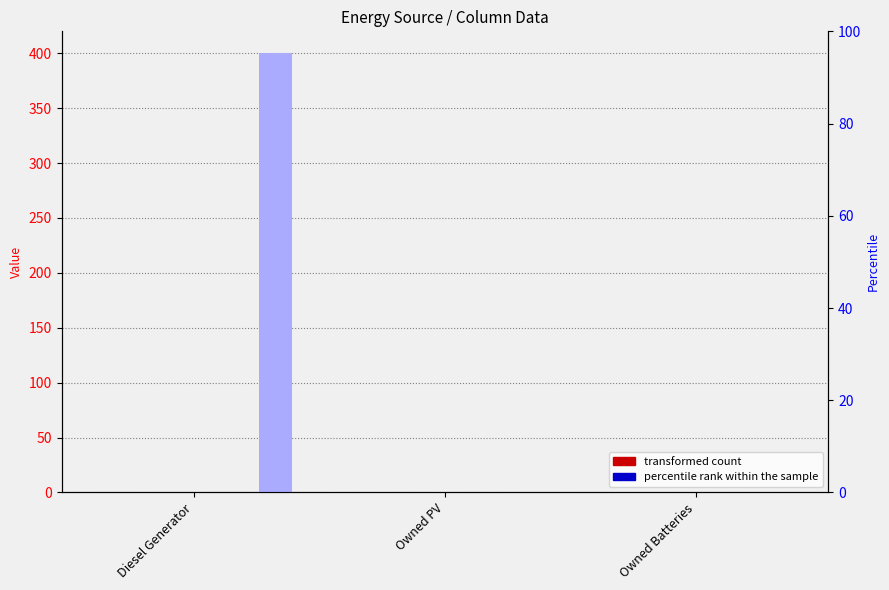

Is the value of col_3 at Diesel Generator greater than the value of col_14 at Owned Batteries?

Yes